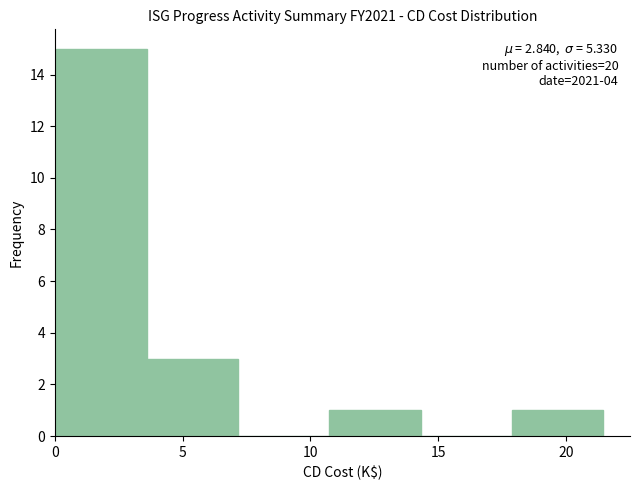

Over which range of the x-axis is the bar tallest?

0.0 to 3.5